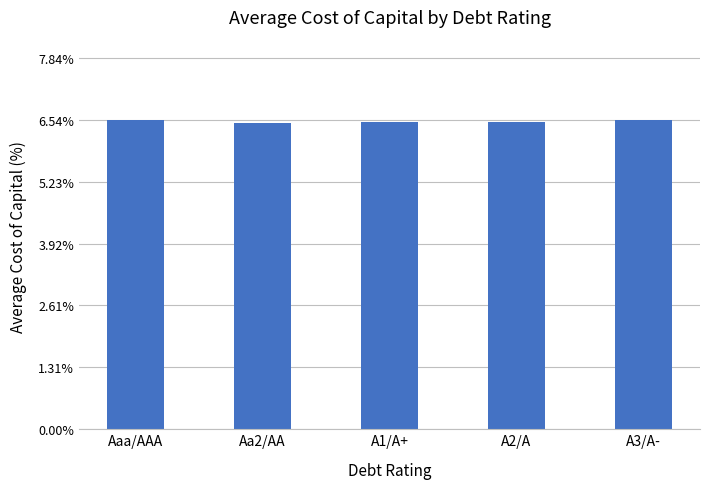

What is the value of the 2nd bar from the left?

6.5